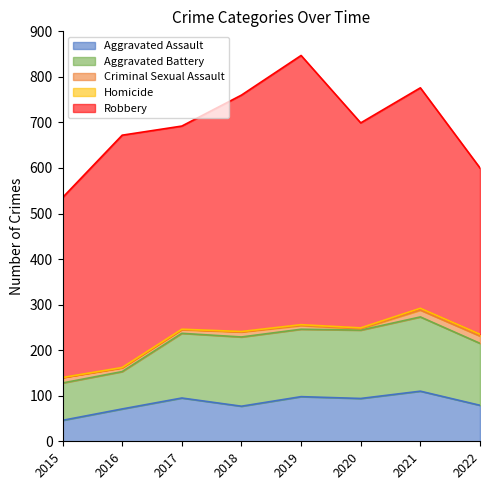

What is the spread (max minus min) of values at 2018?

518